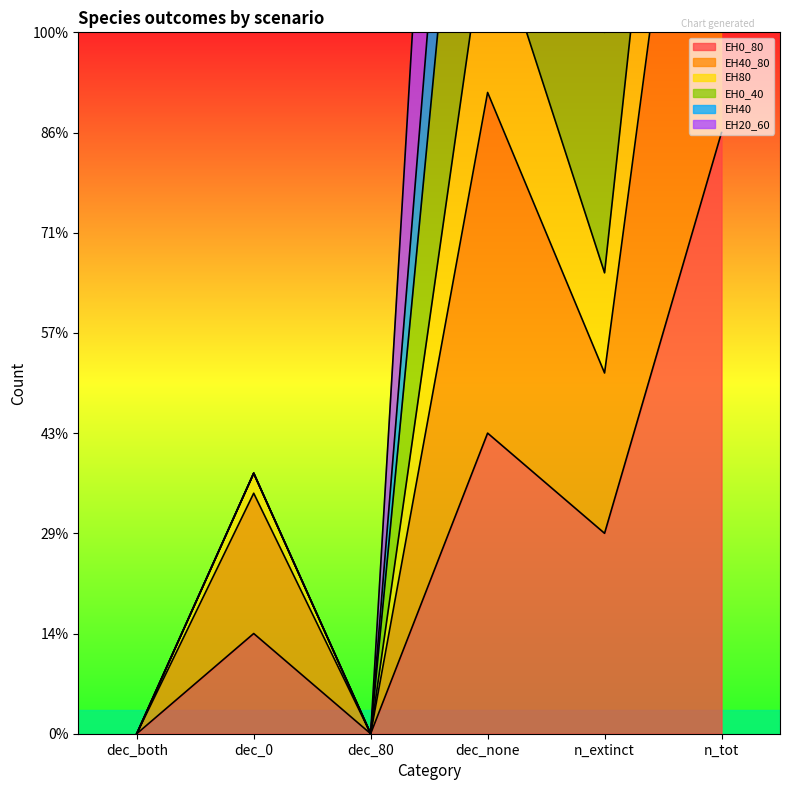

Which category has the lowest value in the EH0_80 series?

dec_both